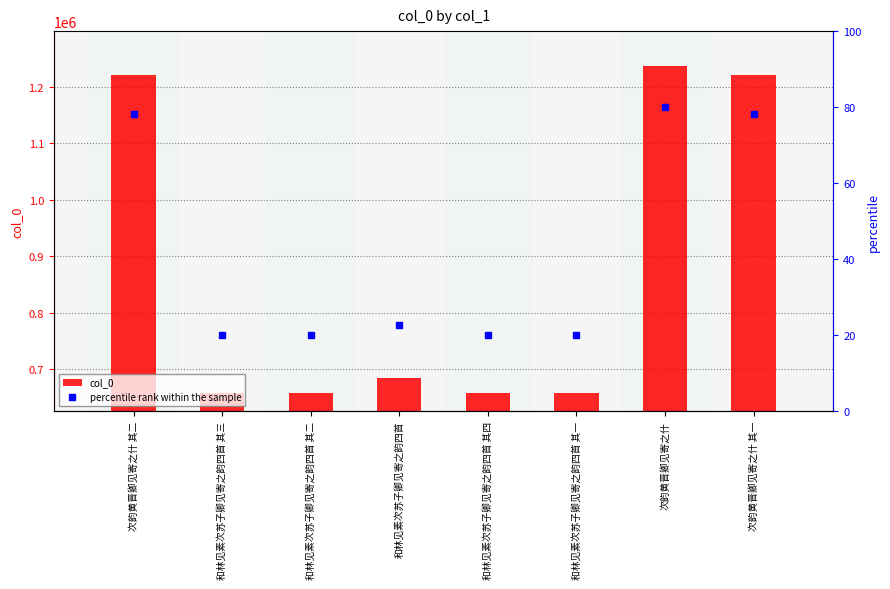

Which series changed the most between 和林见素次苏子卿见寄之韵四首 and 次韵黄晋卿见寄之什 其一?

col_0